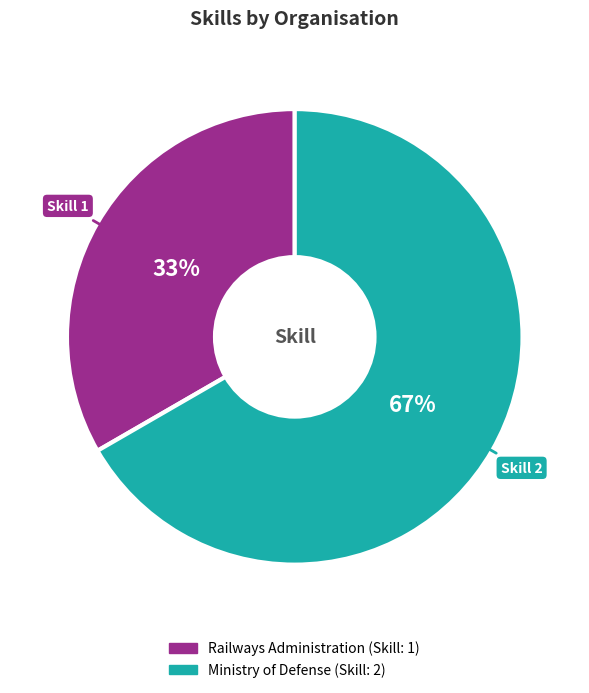

What is the largest slice in the pie chart?

Ministry of Defense